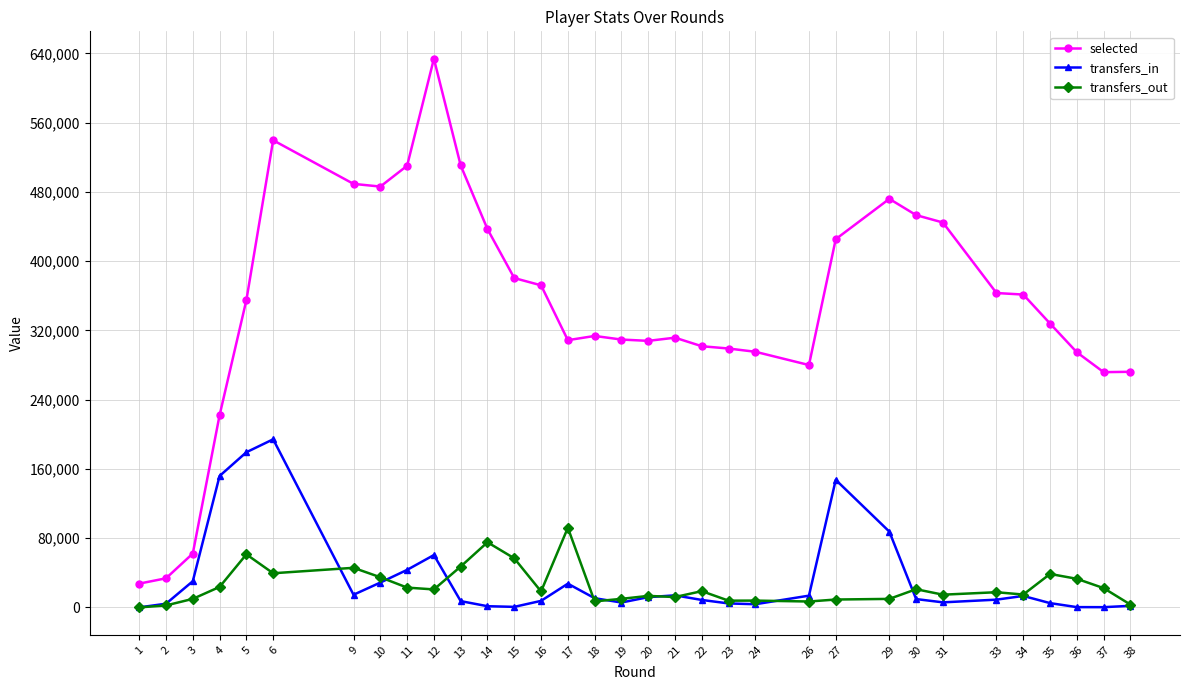

What are all the series names shown in the legend?

selected, transfers_in, transfers_out